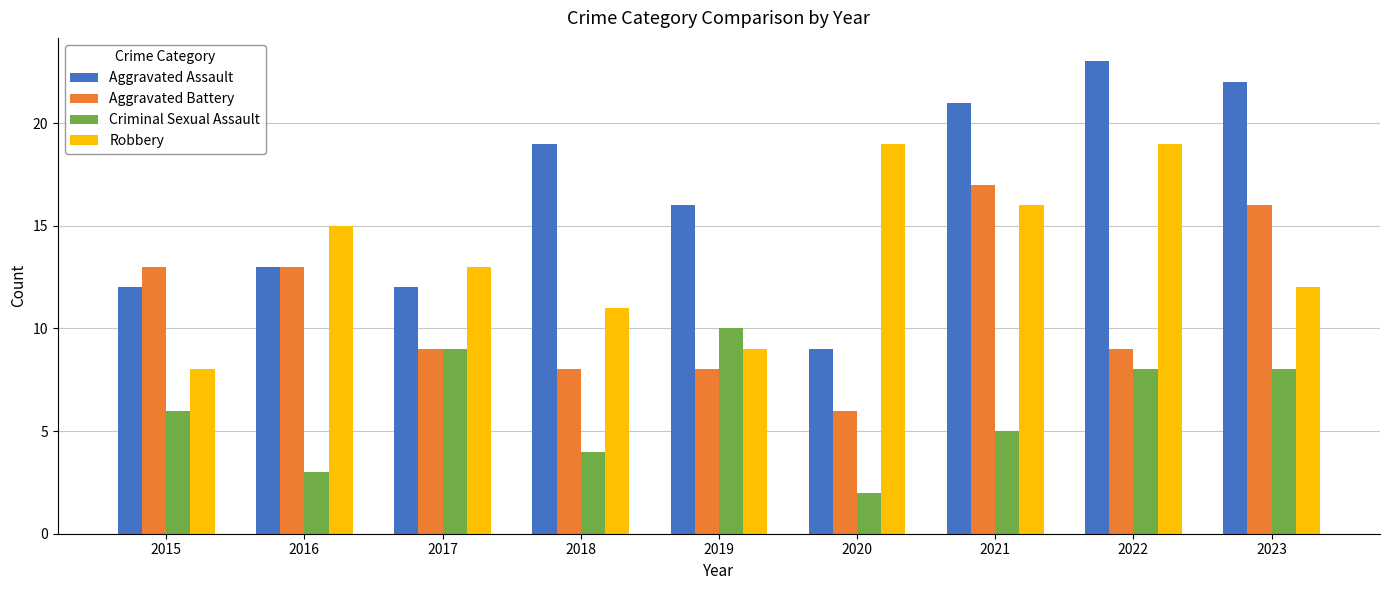

At which category does the chart reach its peak across all series?

2022